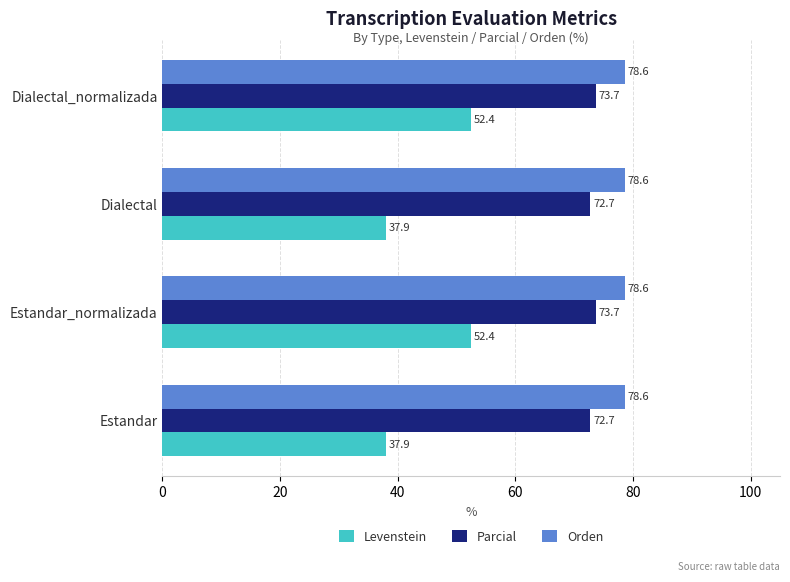

What is the greatest value displayed?

78.6